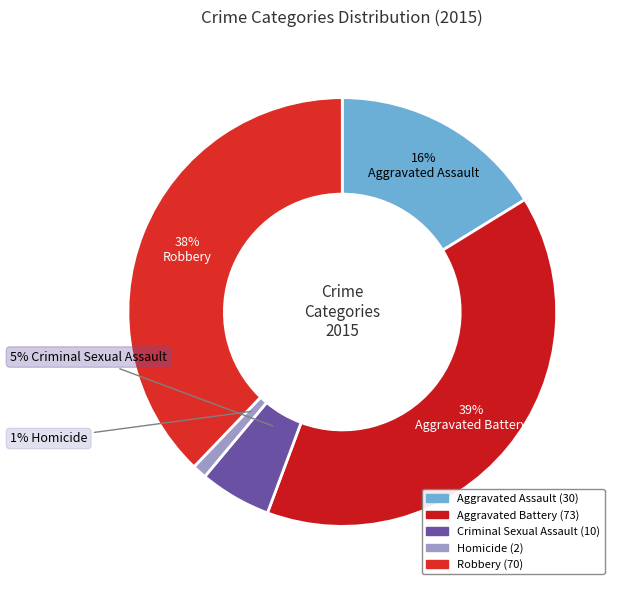

True or false: Homicide accounts for 11% of the total.

False